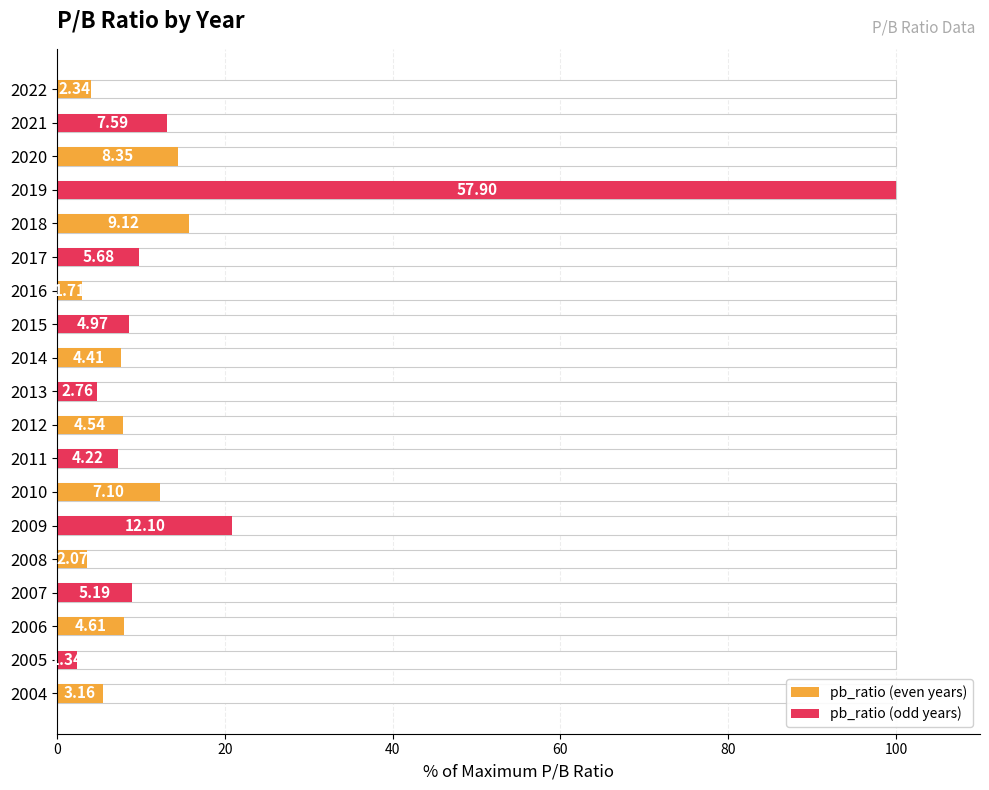

How many categories are shown in the chart?

19